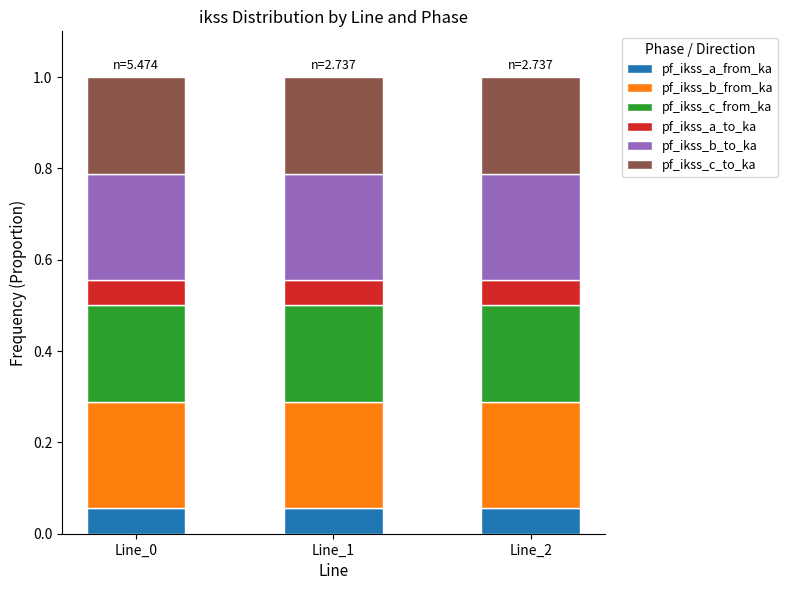

What is the total value across all series at Line_1?

1.0